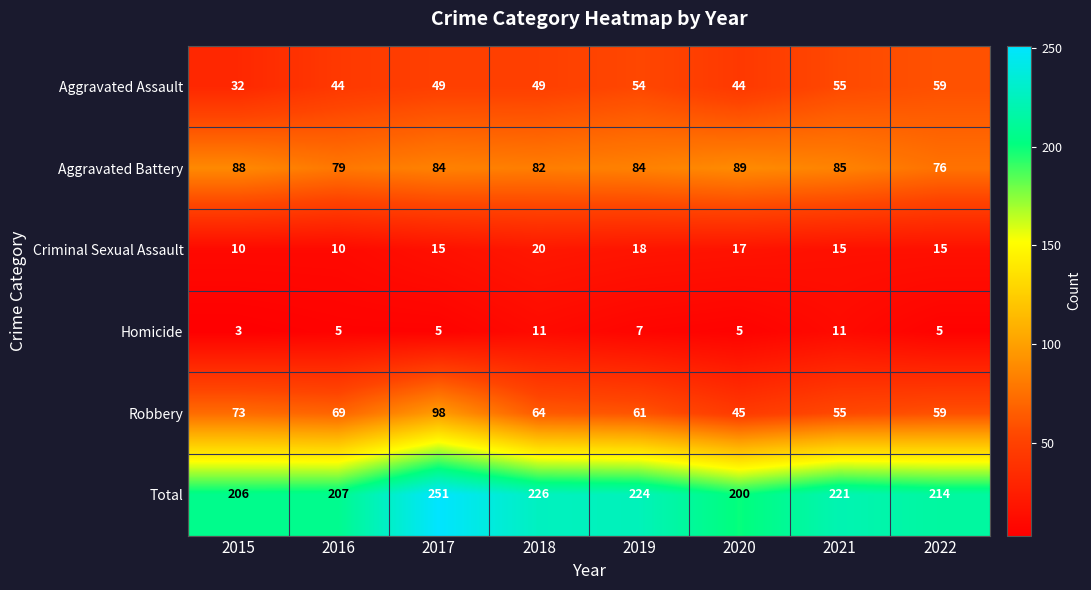

Read the Aggravated Assault value at 2017.

49